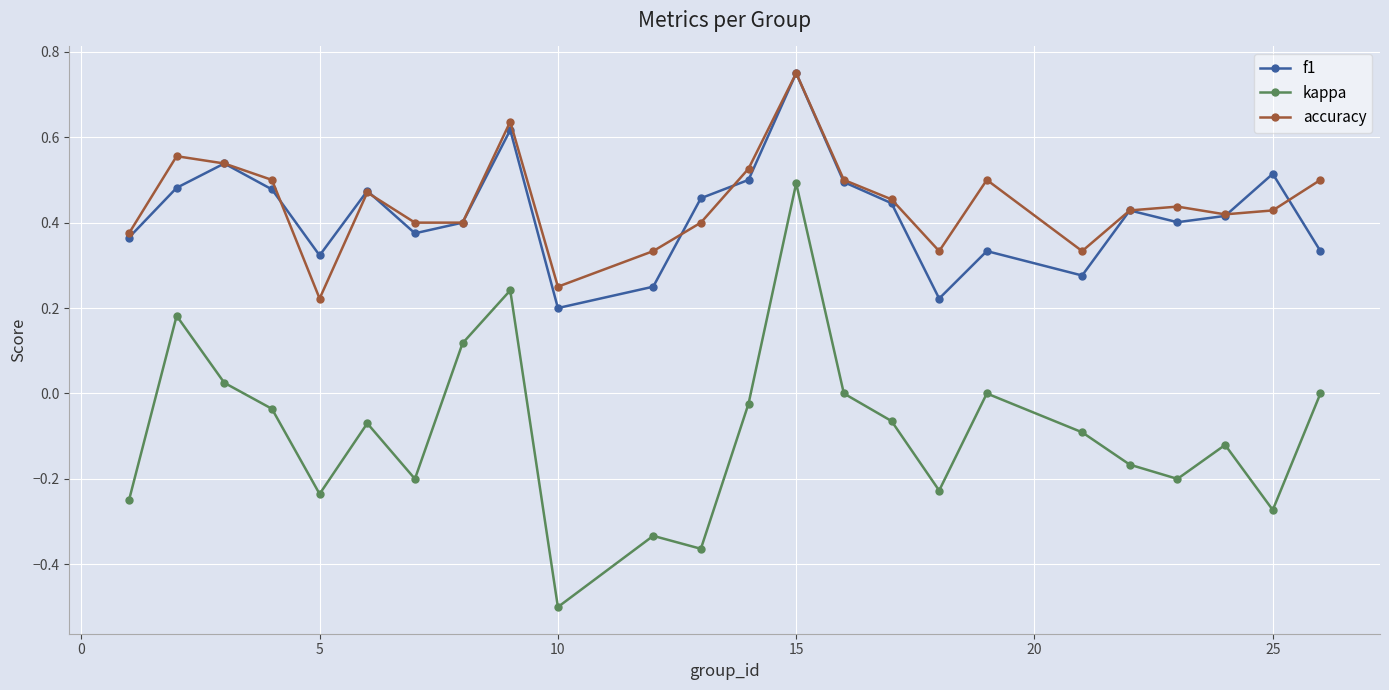

Which series has the widest spread of values?

kappa